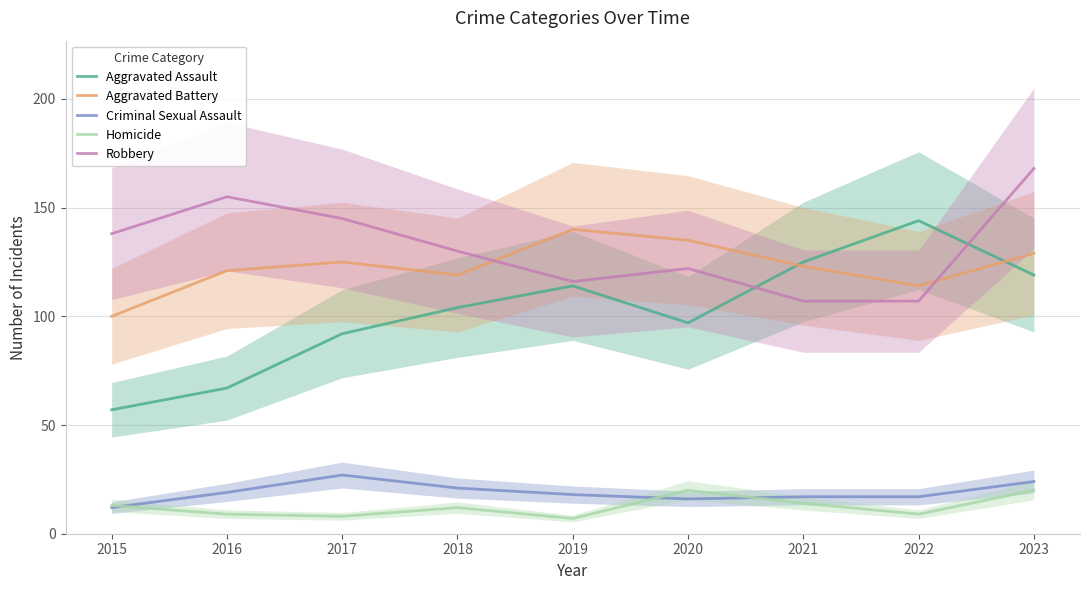

At which category does Aggravated Assault reach its first local peak?

2019